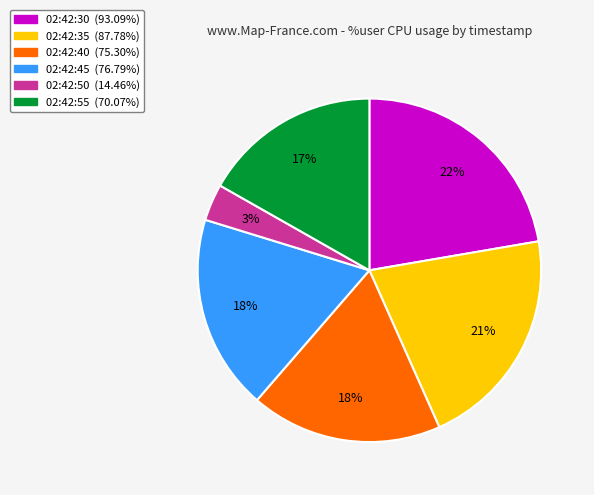

To the nearest percent, what portion does 02:42:45 represent?

18%